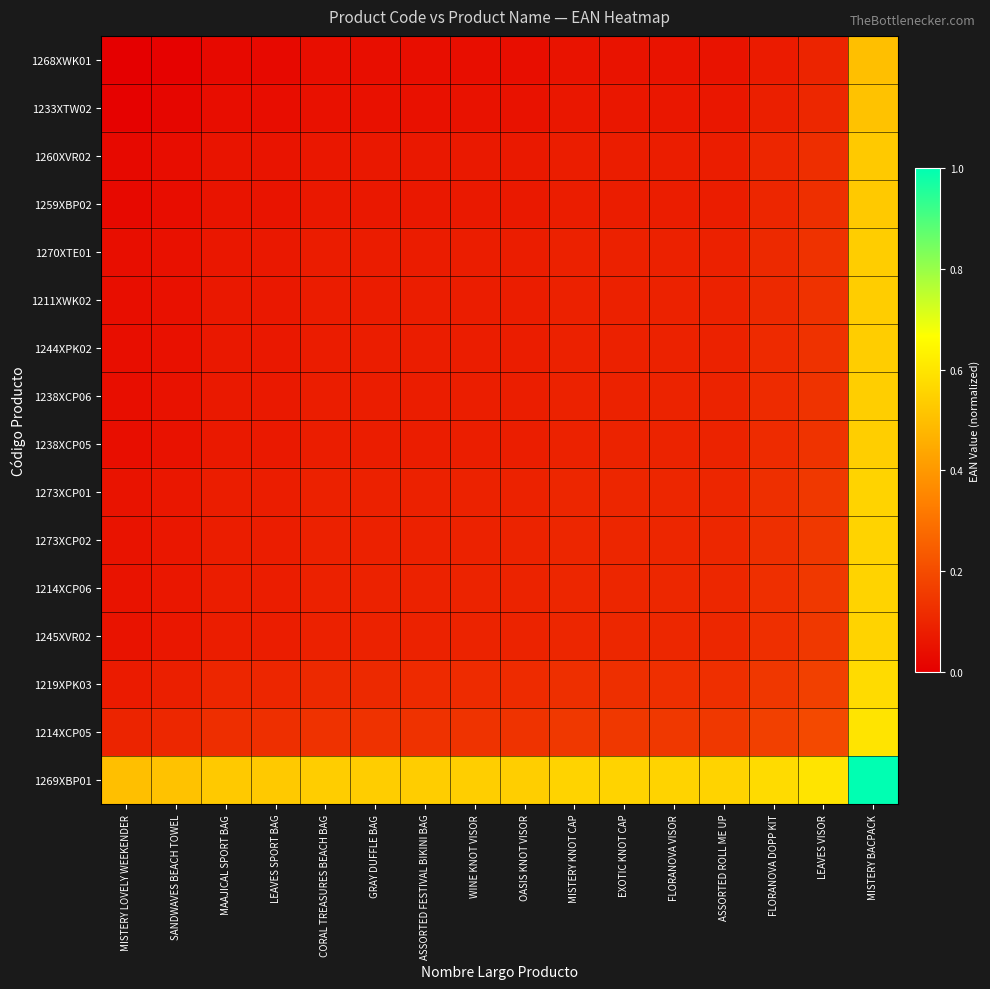

At how many categories does at least one series exceed 0?

16